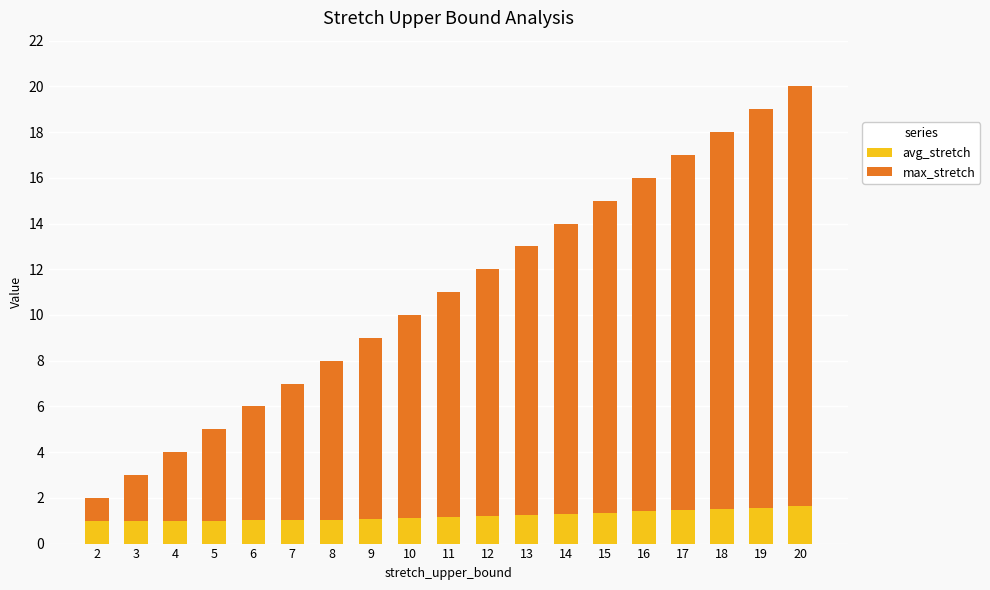

Is it true that avg_stretch equals 1.5 at 17?

True